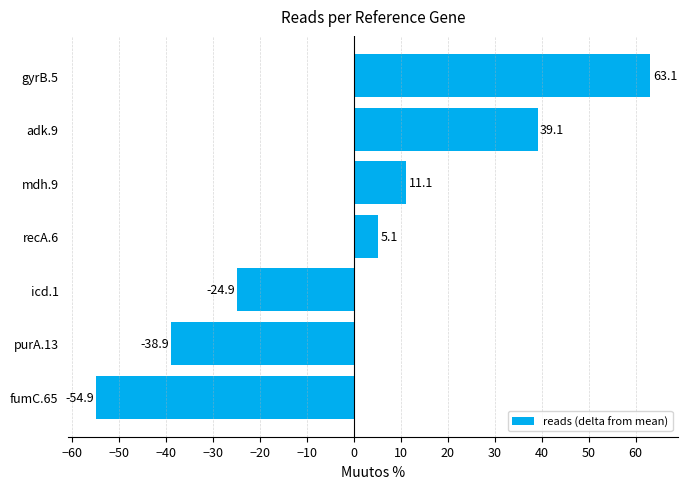

List the labels in order of value, largest first.

gyrB.5, adk.9, mdh.9, recA.6, icd.1, purA.13, fumC.65